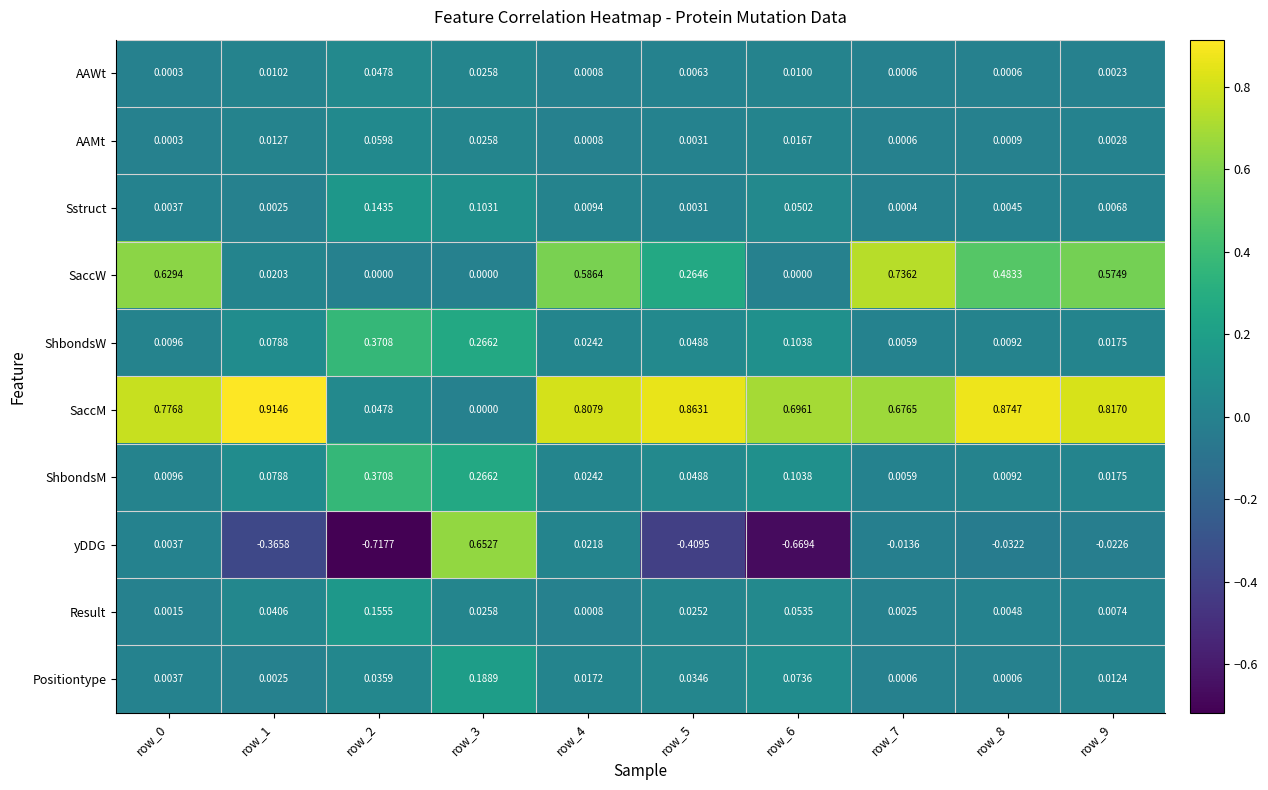

Which series has the largest range (max minus min)?

yDDG